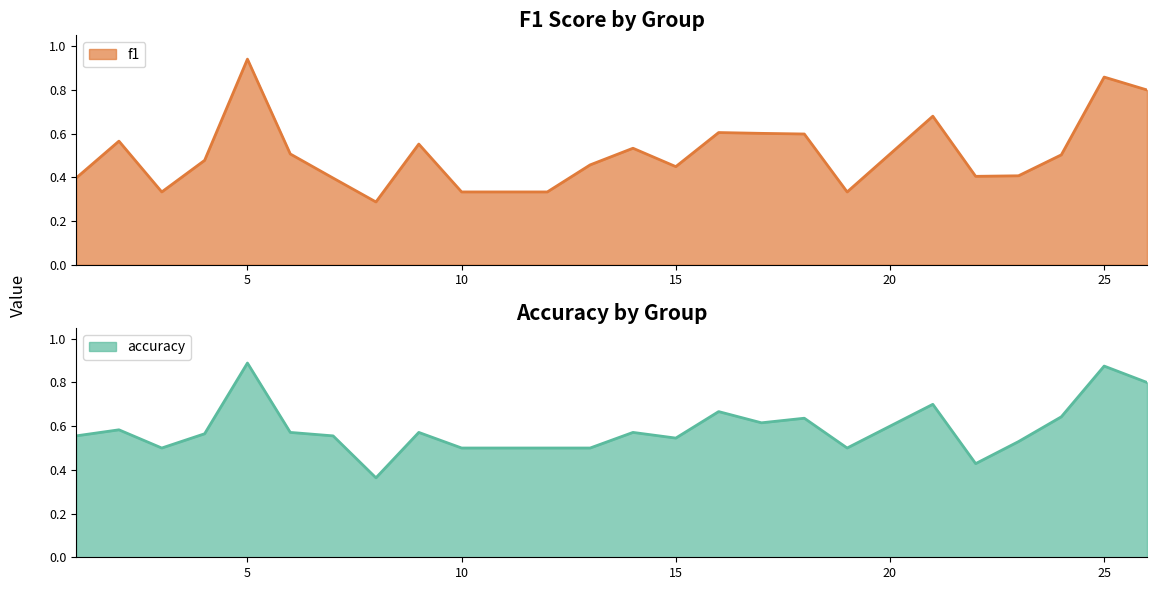

How many accuracy values are between 0 and 1?

24